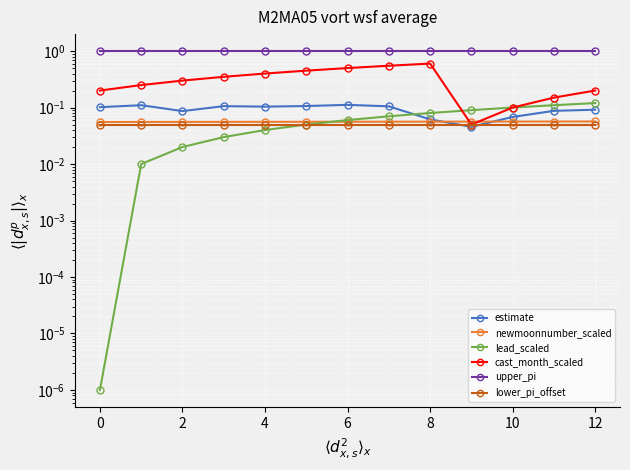

The cast_month_scaled series shows 0.4 at 4. True or false?

True